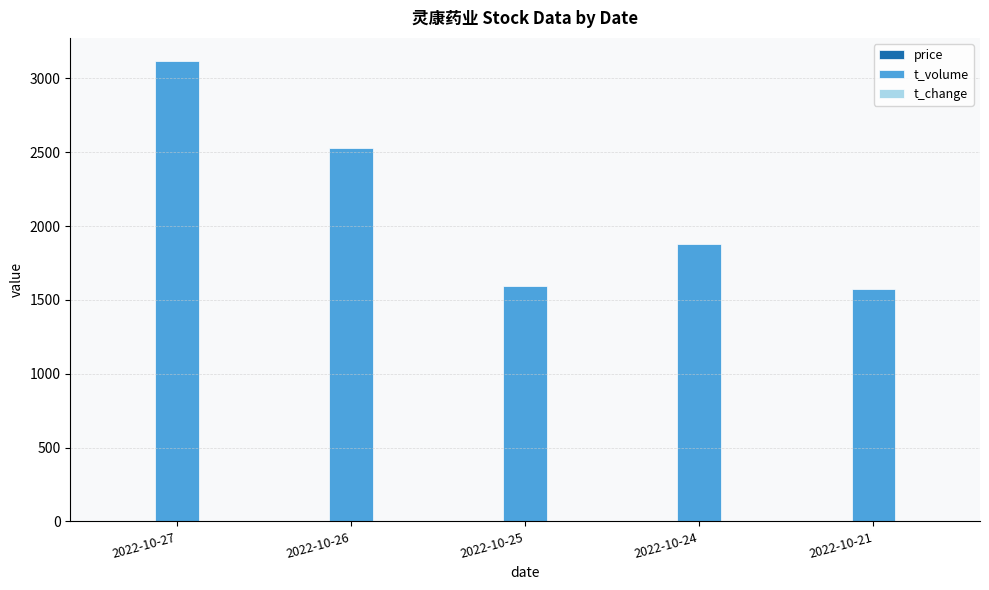

What is the greatest value displayed?

3119.0